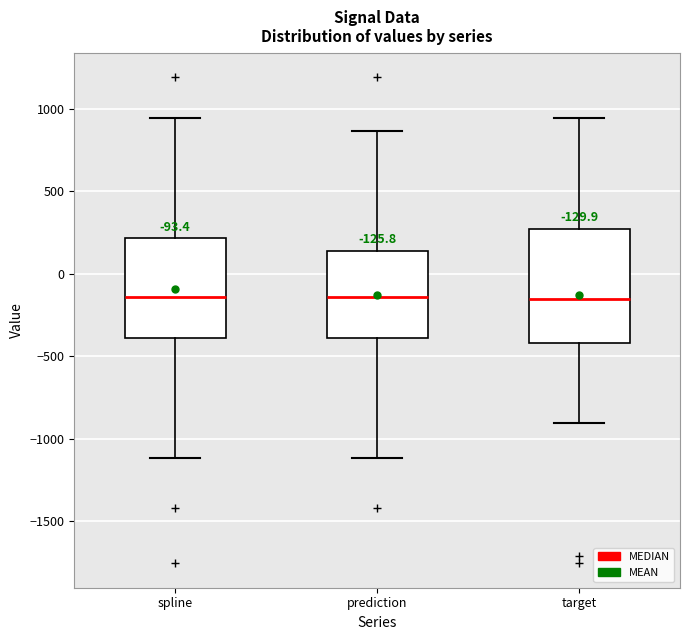

Which box is the tallest, from its lower edge to its upper edge?

target